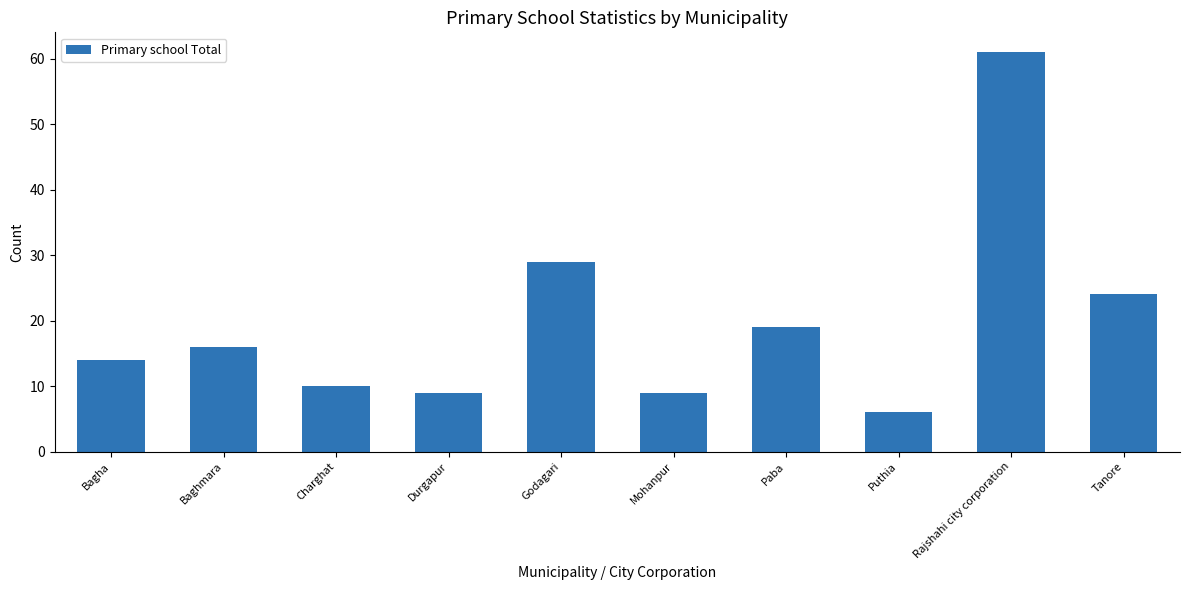

What is the sum of all values?

197